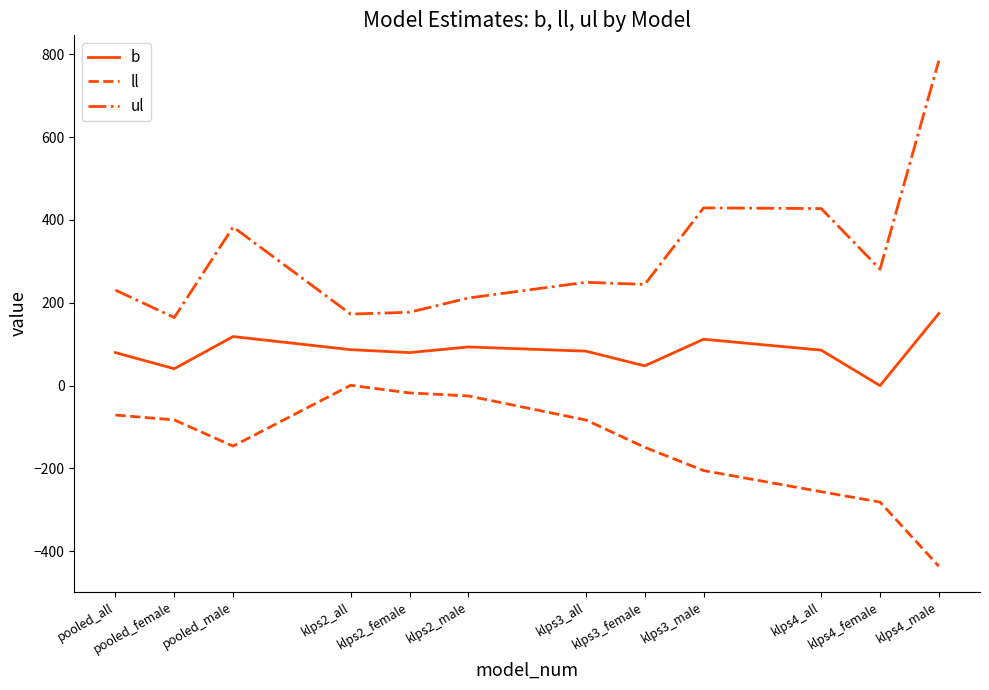

Does the chart have visible grid lines?

No